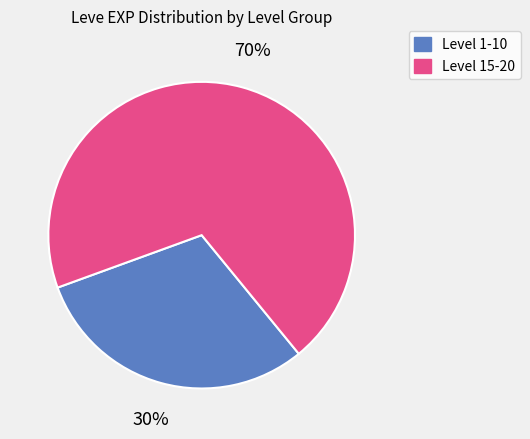

How many slices are in this pie chart?

2